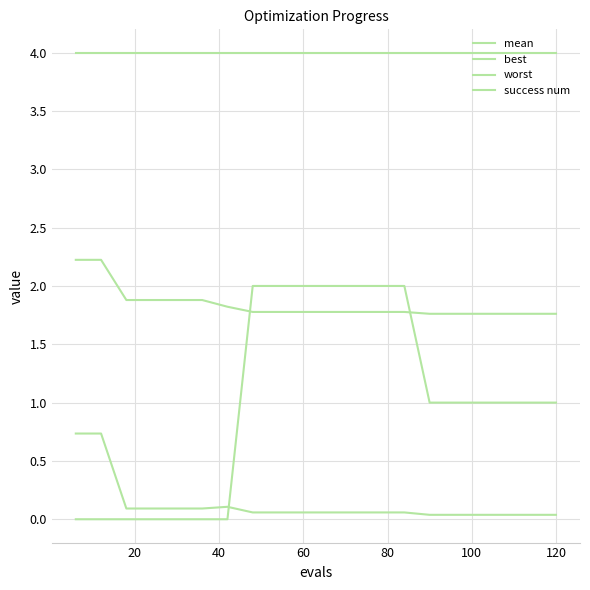

Does the chart display data point markers on the line(s)?

No